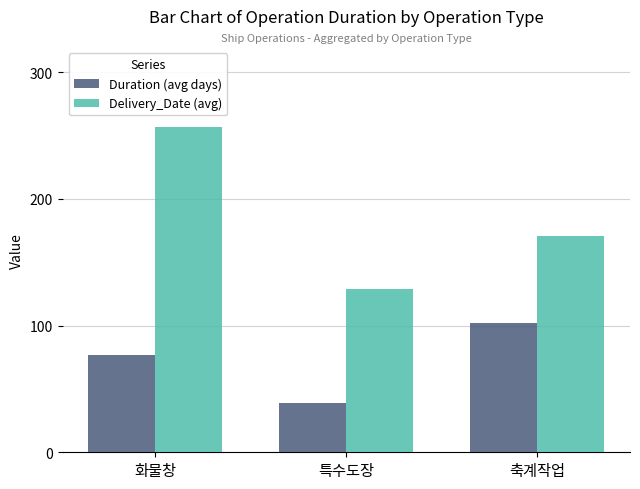

List the series in order of their overall mean, lowest first.

Duration (avg days), Delivery_Date (avg)